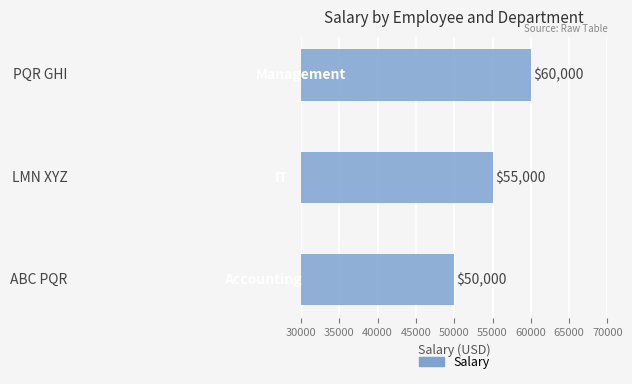

Count the values in the range 50000 to 60000.

3